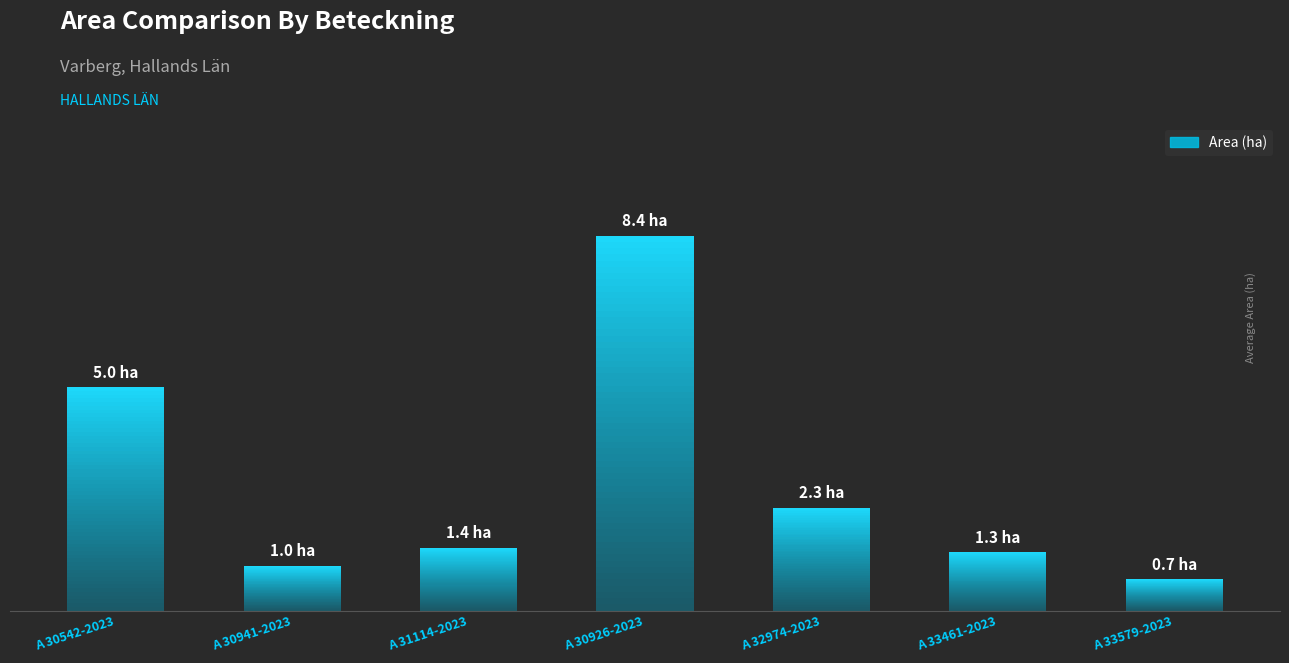

What is the difference between the maximum and minimum values?

7.7